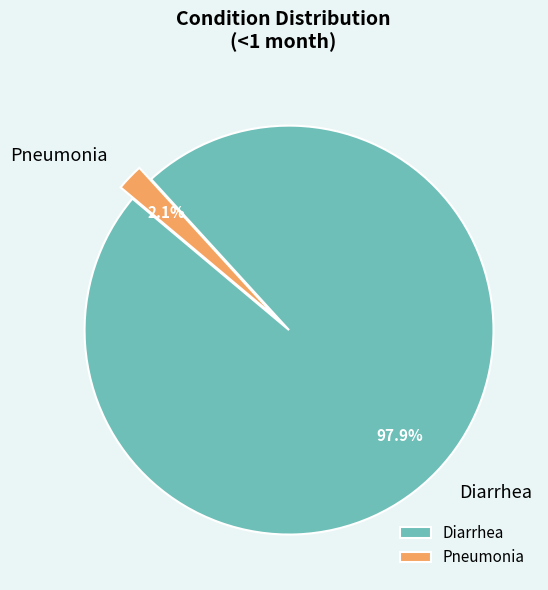

Does Diarrhea account for over 50% of the chart?

Yes